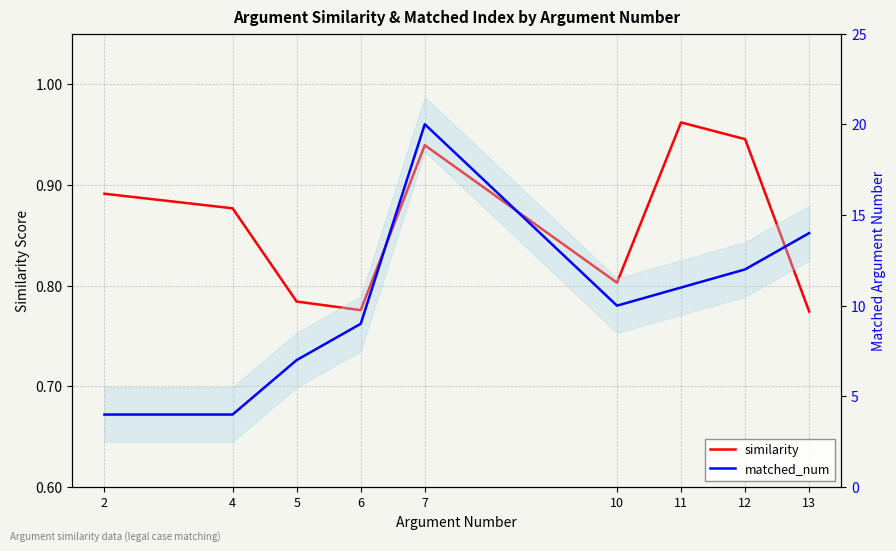

Is it true that similarity equals 1.5 at 7?

False